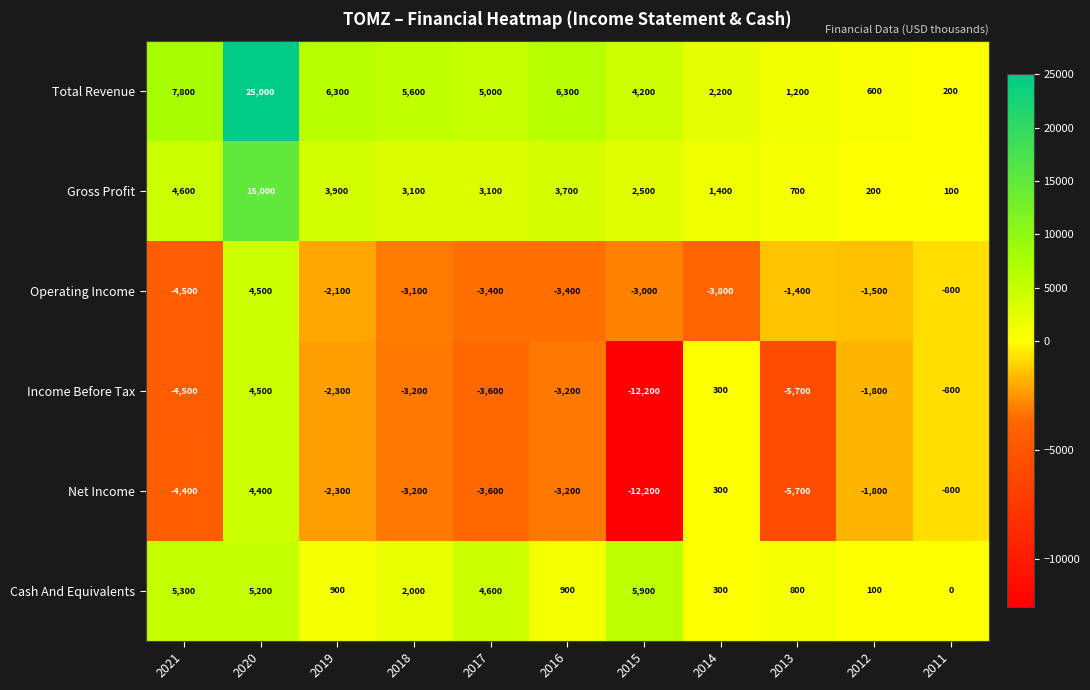

What is the difference between the highest and lowest values at 2012?

2400